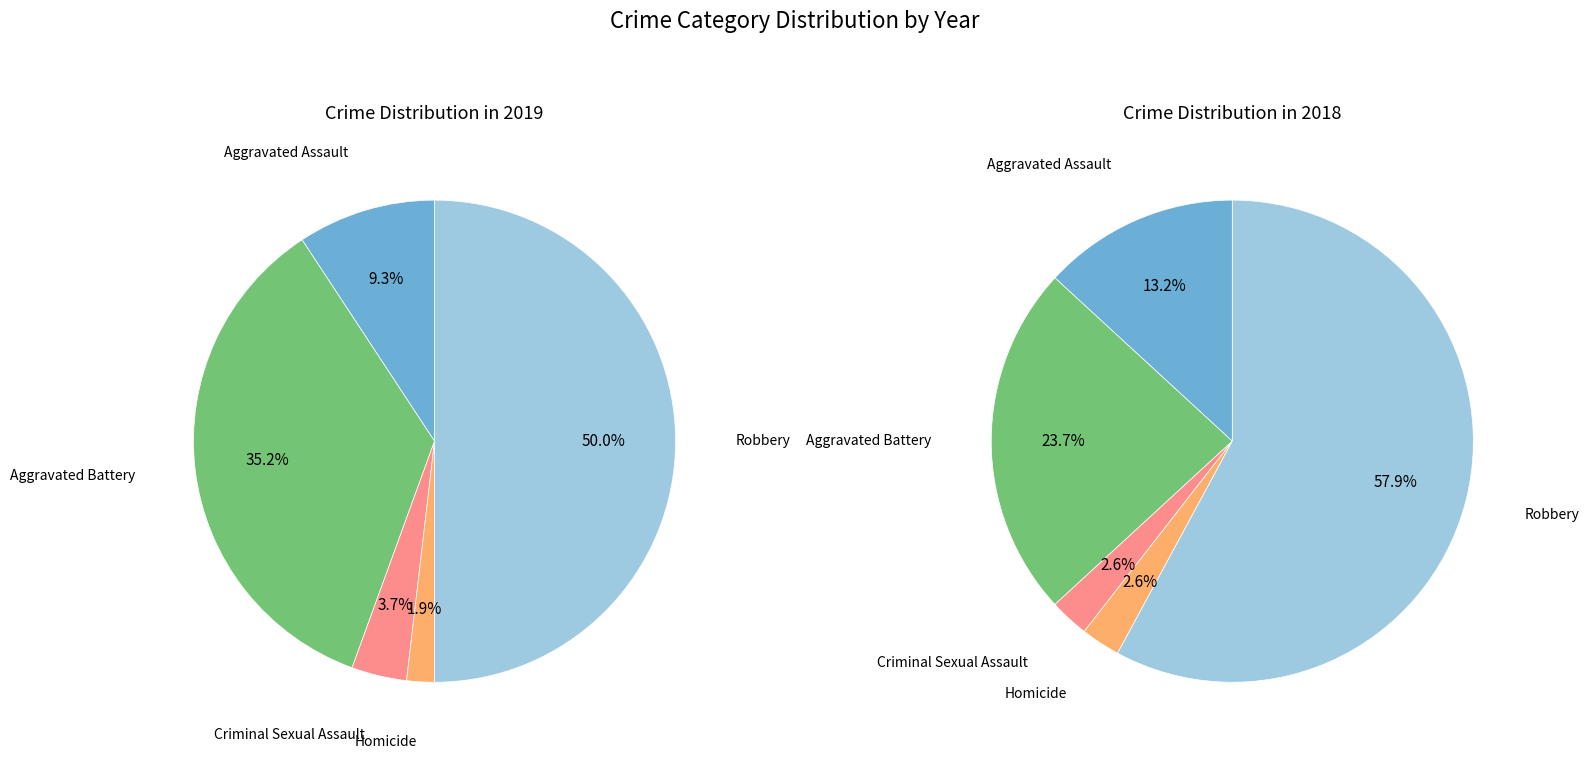

Is there any slice that represents more than half of the pie?

No